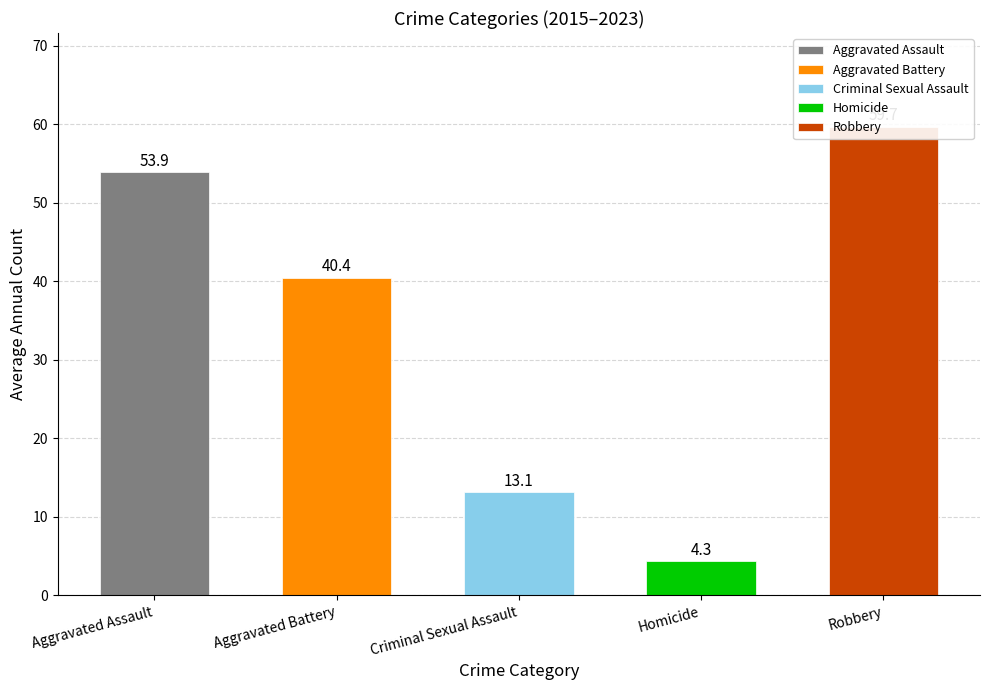

The Homicide series shows 2 at 2015. True or false?

False